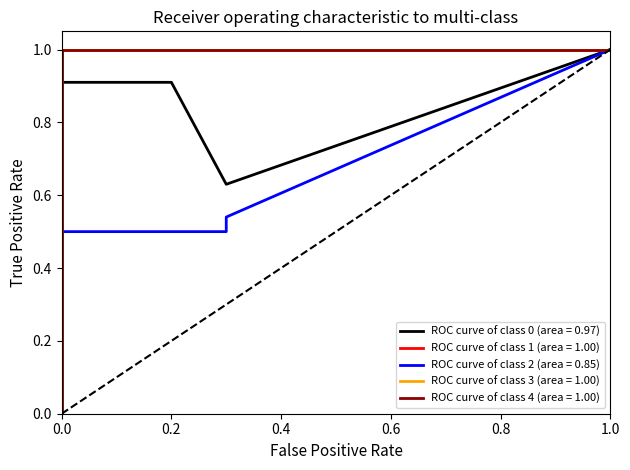

Is it true that the value at 0.0 is 0?

True